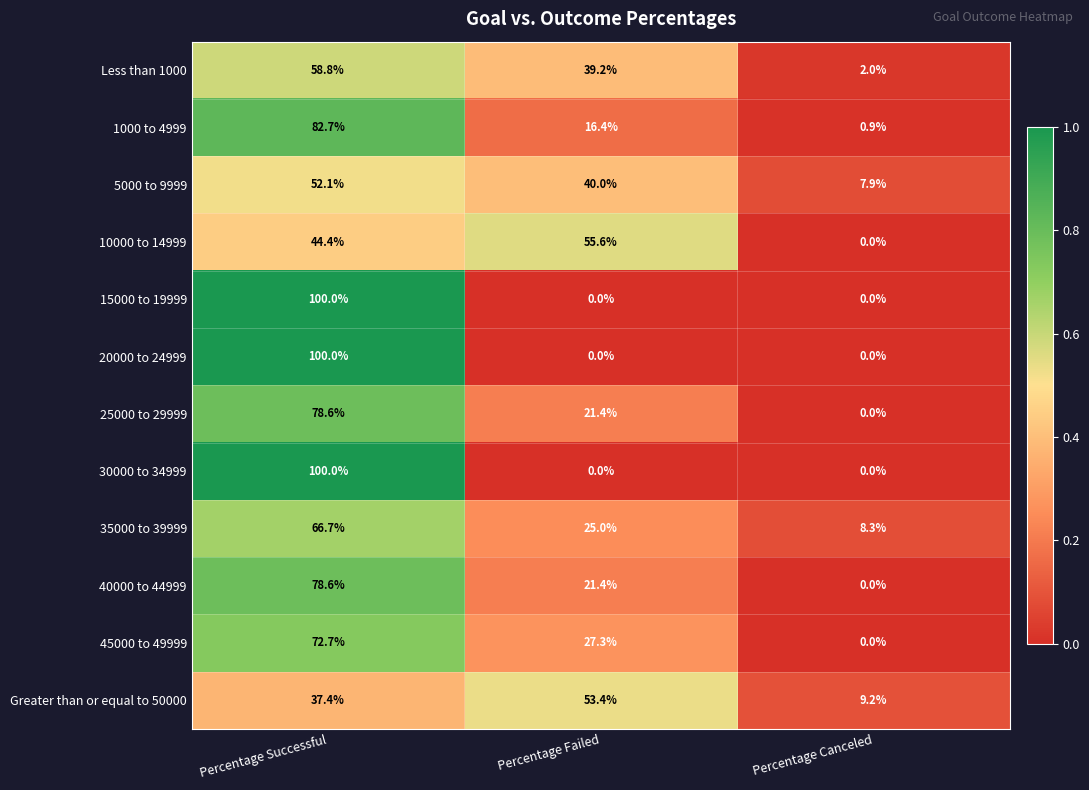

At which category is the sum across all series the highest?

Percentage Successful